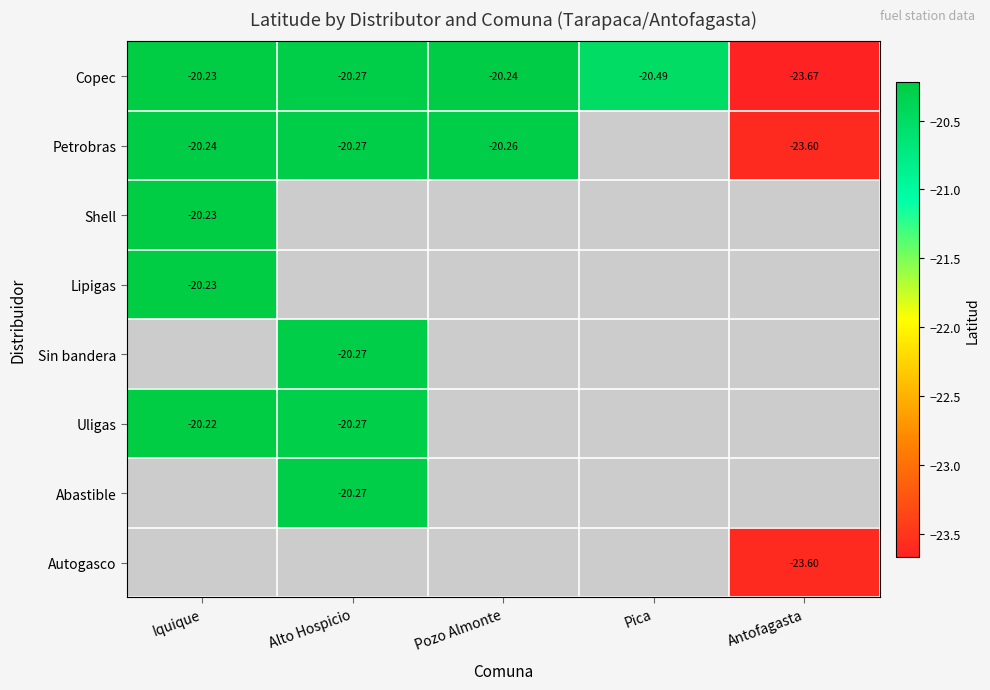

What is the difference between the Petrobras values at Pozo Almonte and Antofagasta?

3.3